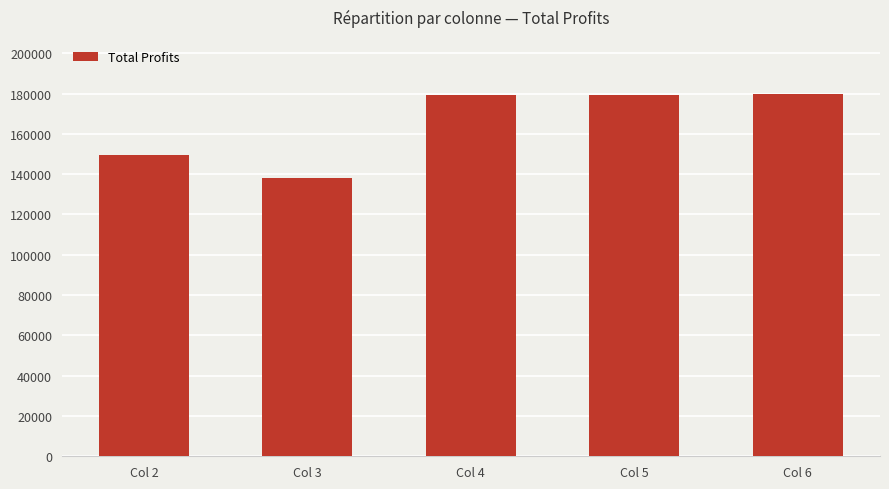

Is it true that the value at Col 2 is 149493.1?

True